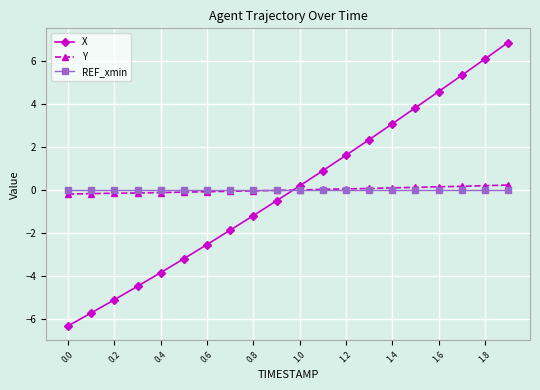

After their last crossing, which series has the higher values: REF_xmin or Y?

Y